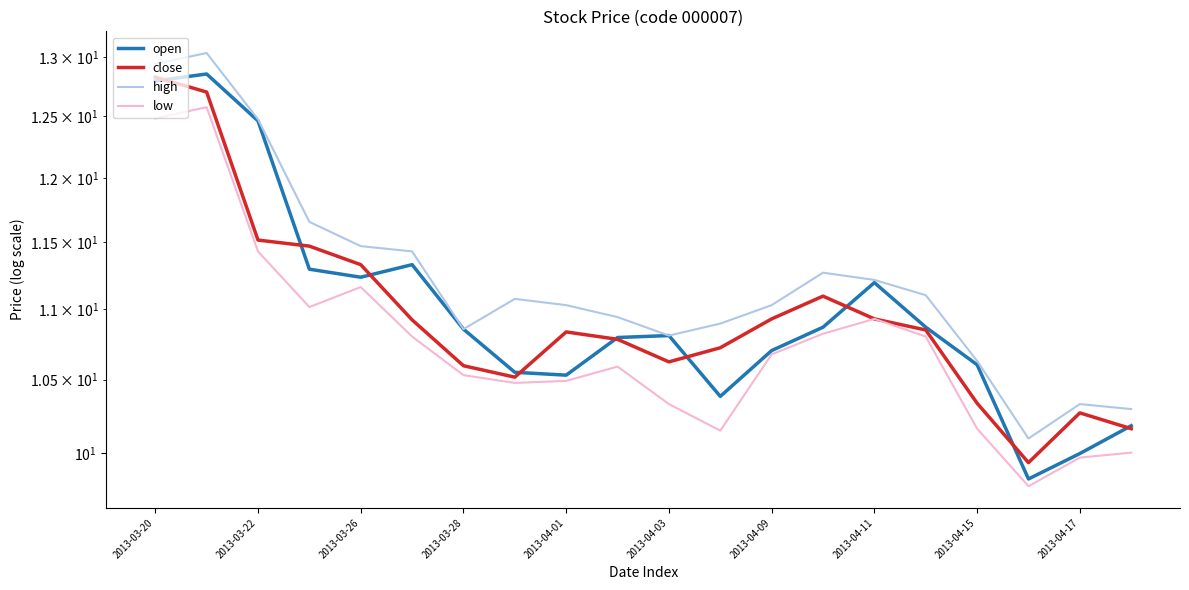

What is the difference between the maximum and minimum values in the open series?

3.0